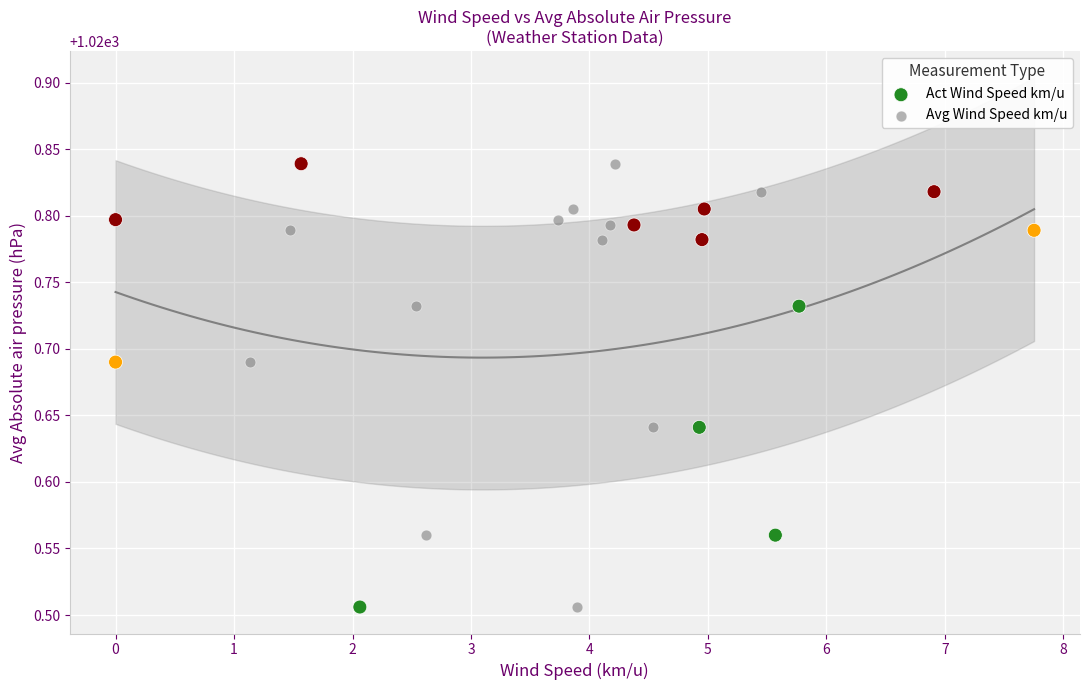

What are all the series names shown in the legend?

Act Wind Speed km/u, Avg Wind Speed km/u